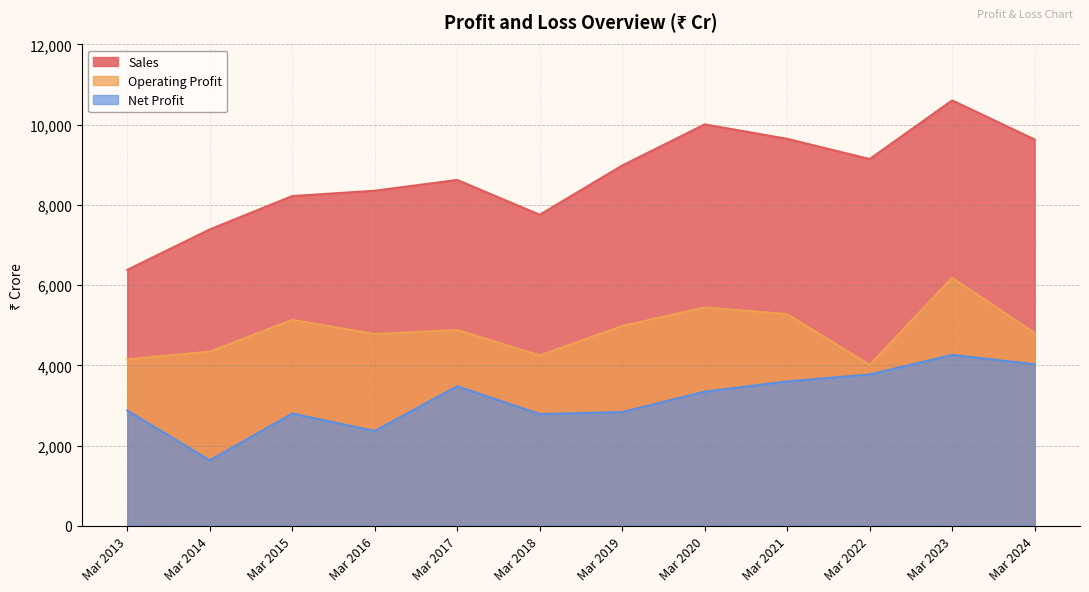

What is the total value across all series at Mar 2024?

18467